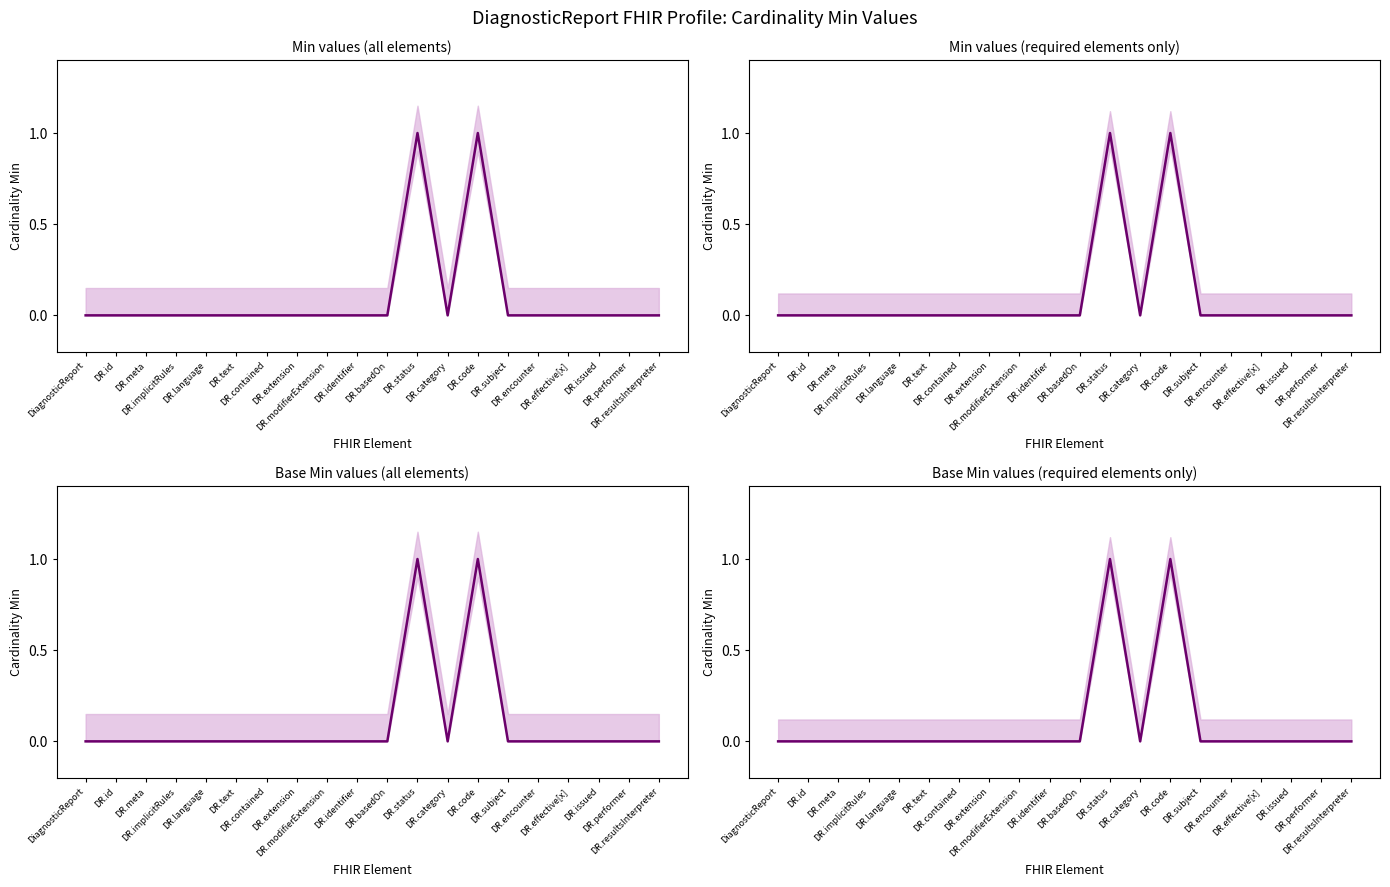

The chart shows a value of 0 at DR.id. True or false?

True